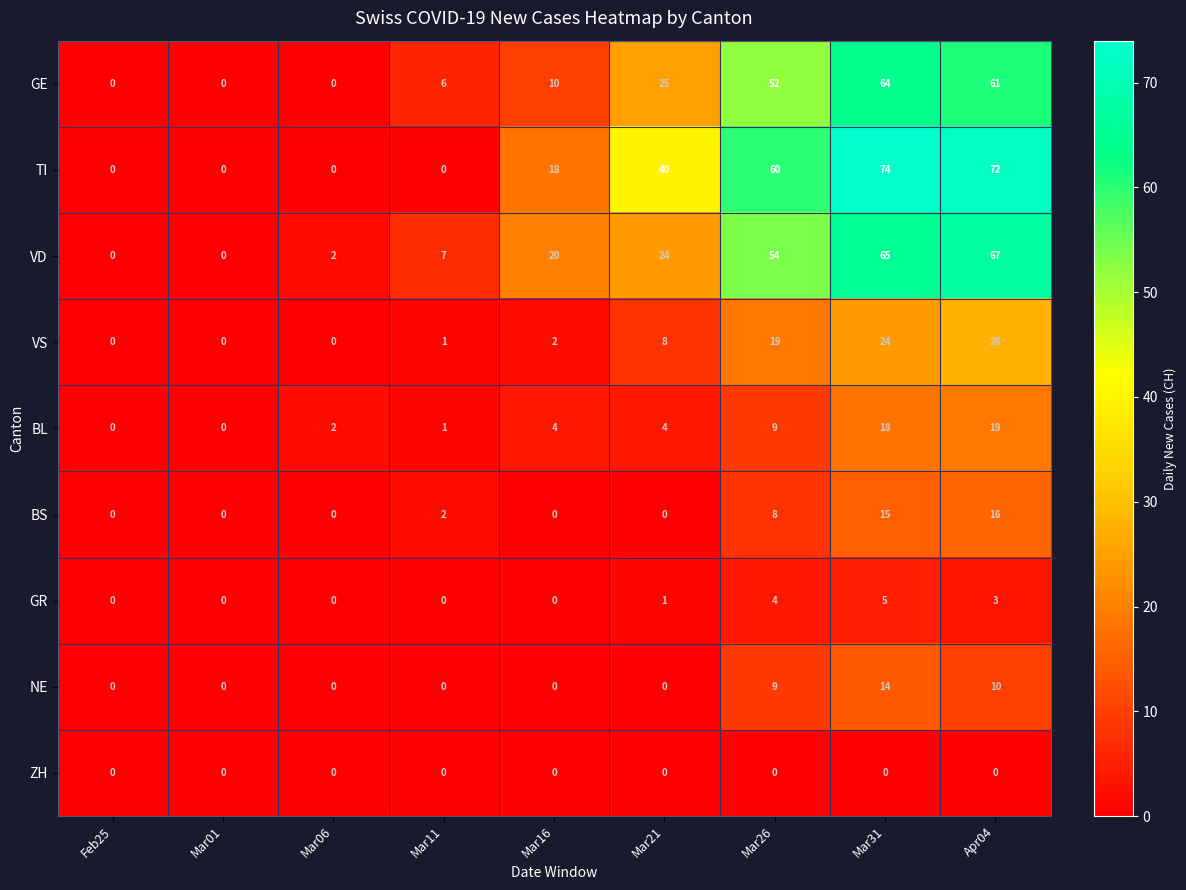

Count the BS values in the range 0 to 8.

7